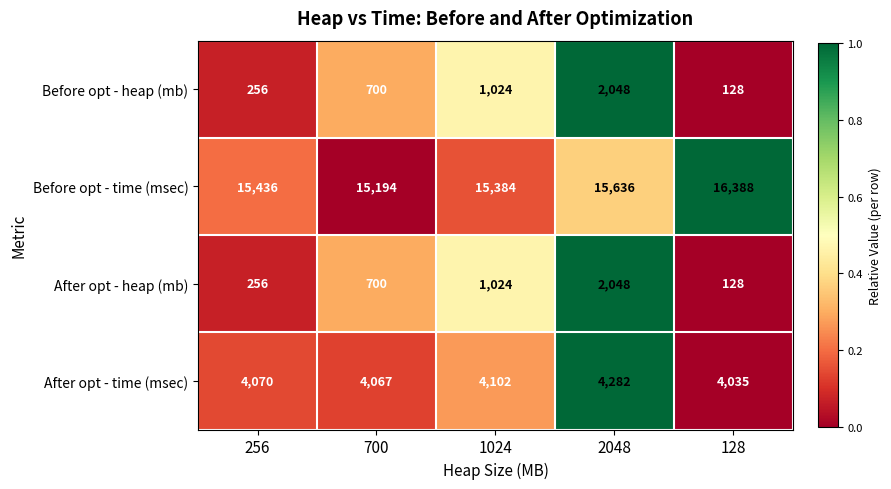

What is the spread (max minus min) of values at 128?

16260